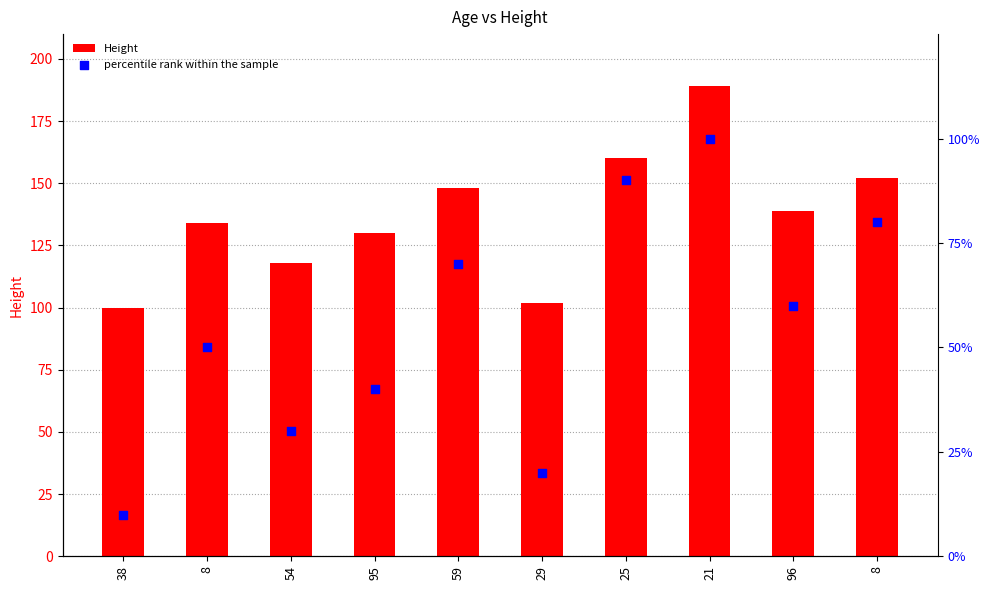

Is the value of percentile rank within the sample at 54 greater than the value of Height at 59?

No